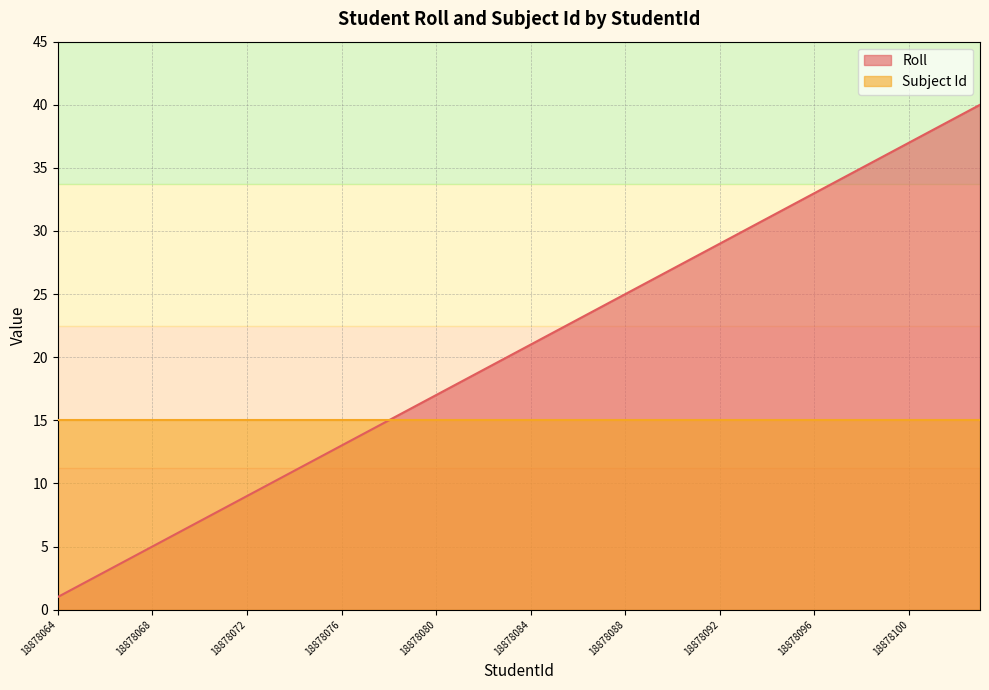

What is the greatest value displayed?

40